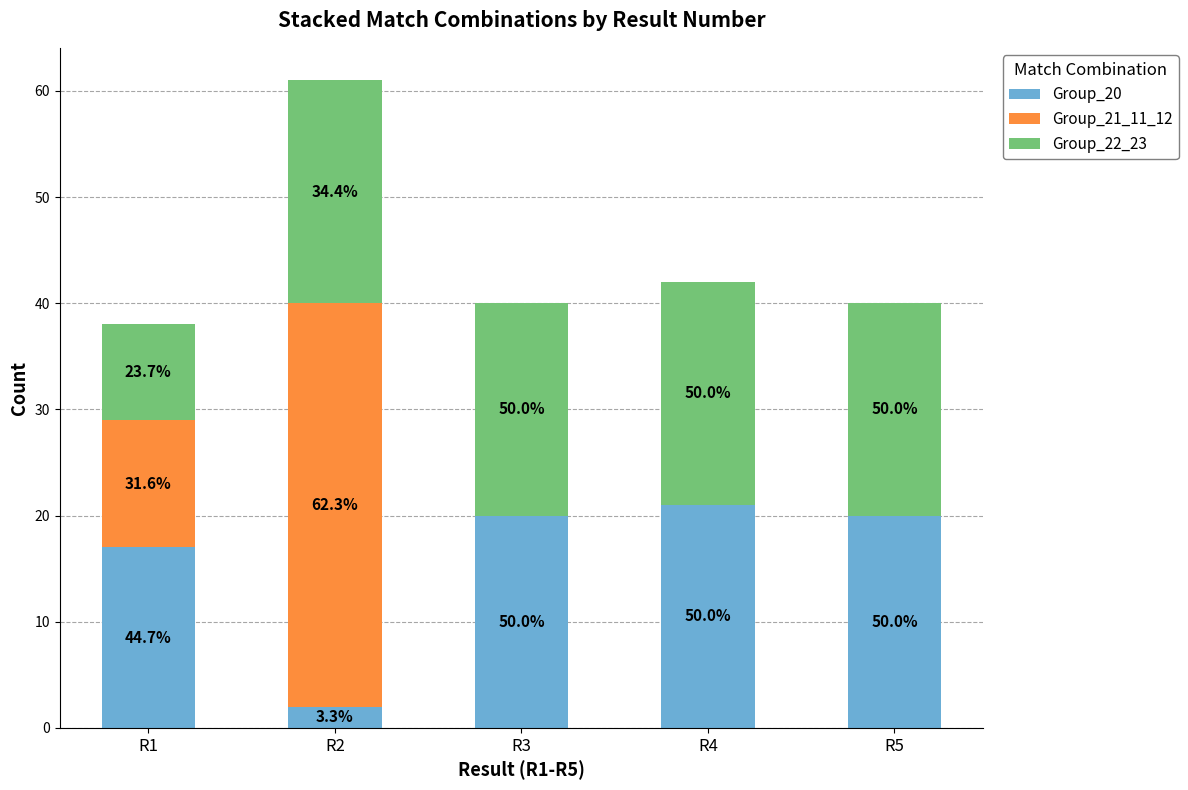

What are all the series names shown in the legend?

Group_20, Group_21_11_12, Group_22_23